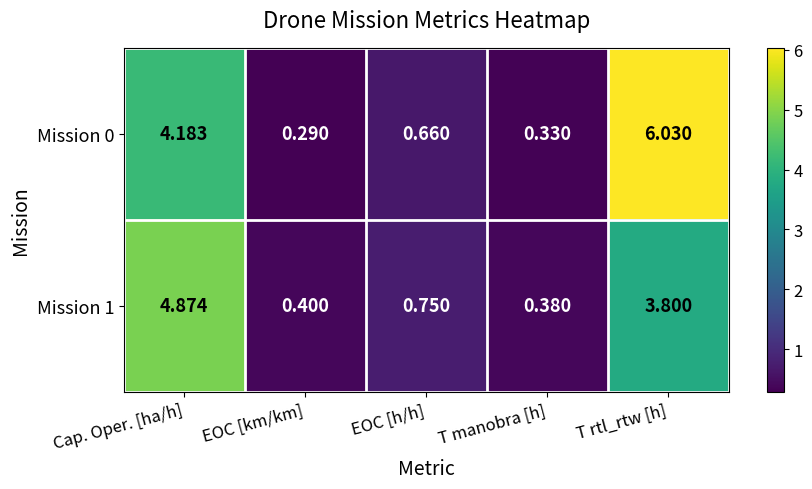

Rank the series by their maximum value, from lowest to highest.

Mission 1, Mission 0